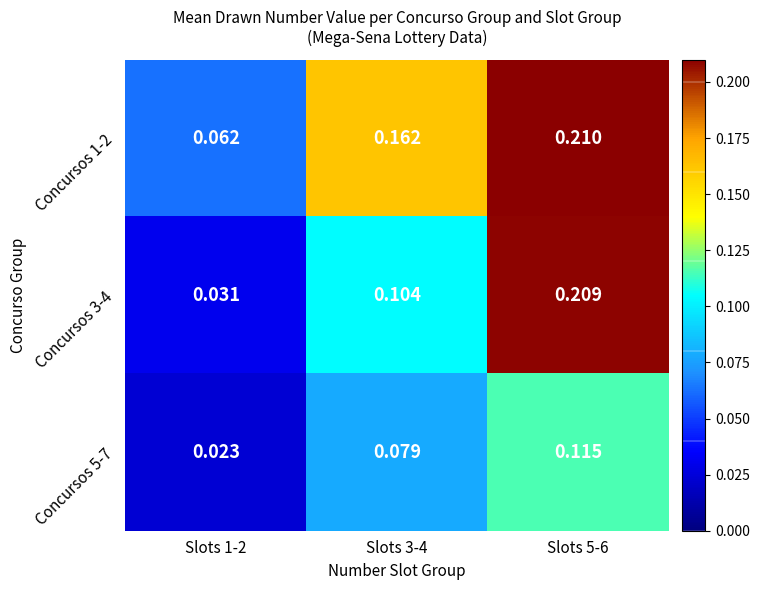

How many distinct data groups are displayed?

3